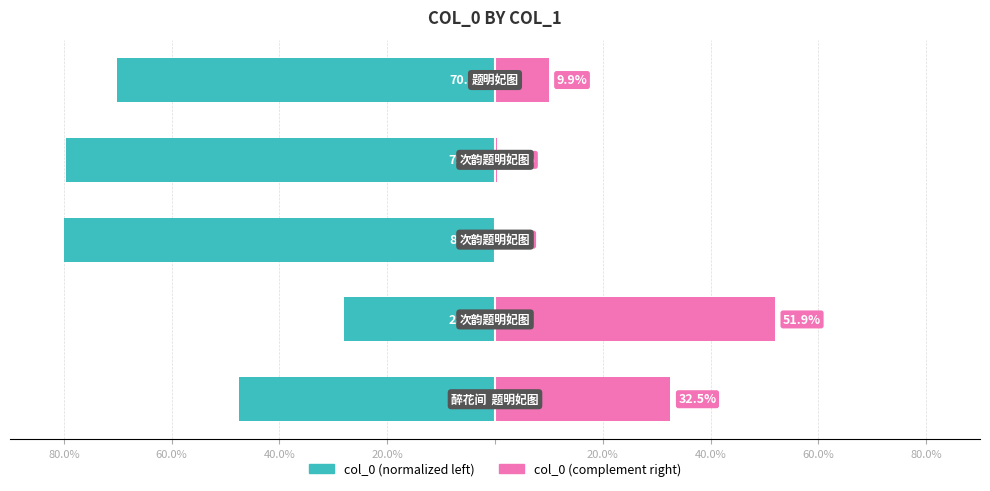

What is the sum of all col_0 (right) values?

94.7